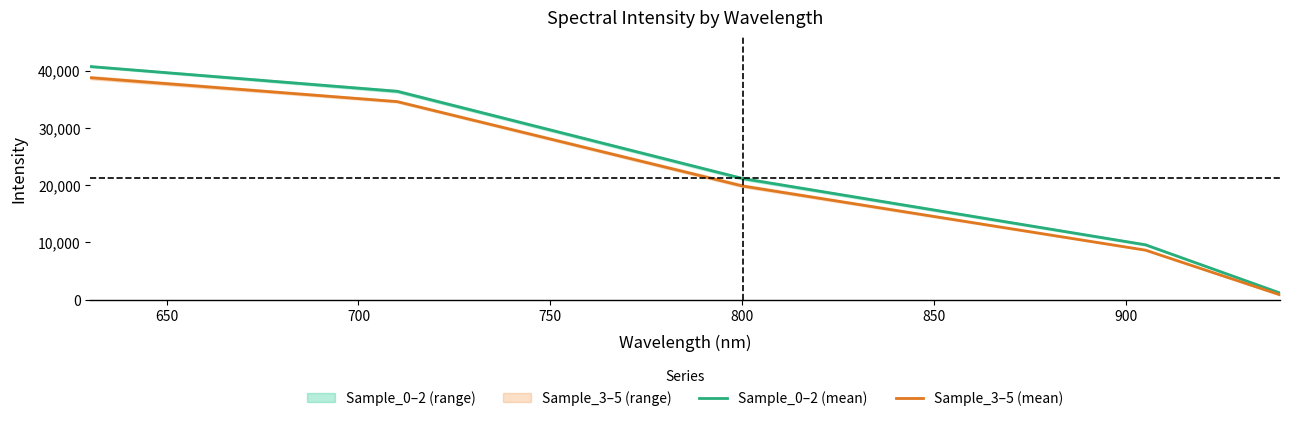

What is the difference between the maximum and minimum values in the Sample_0–2 (mean) series?

39561.3